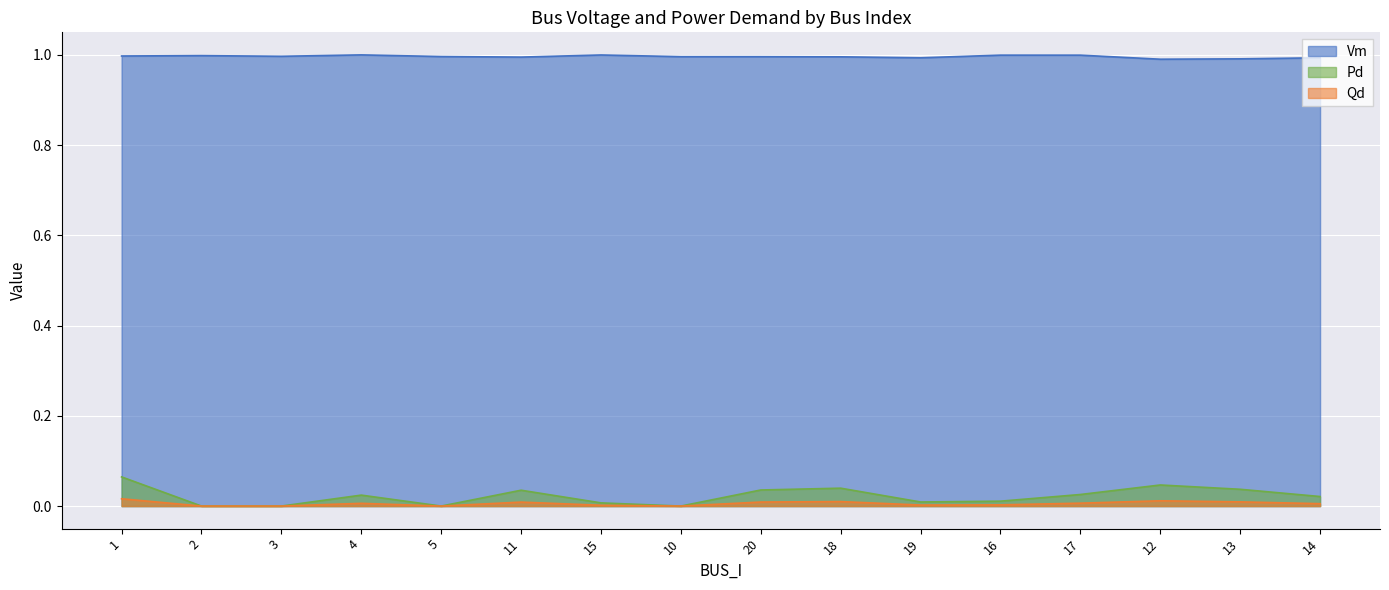

Which category has the highest value in the Vm series?

4